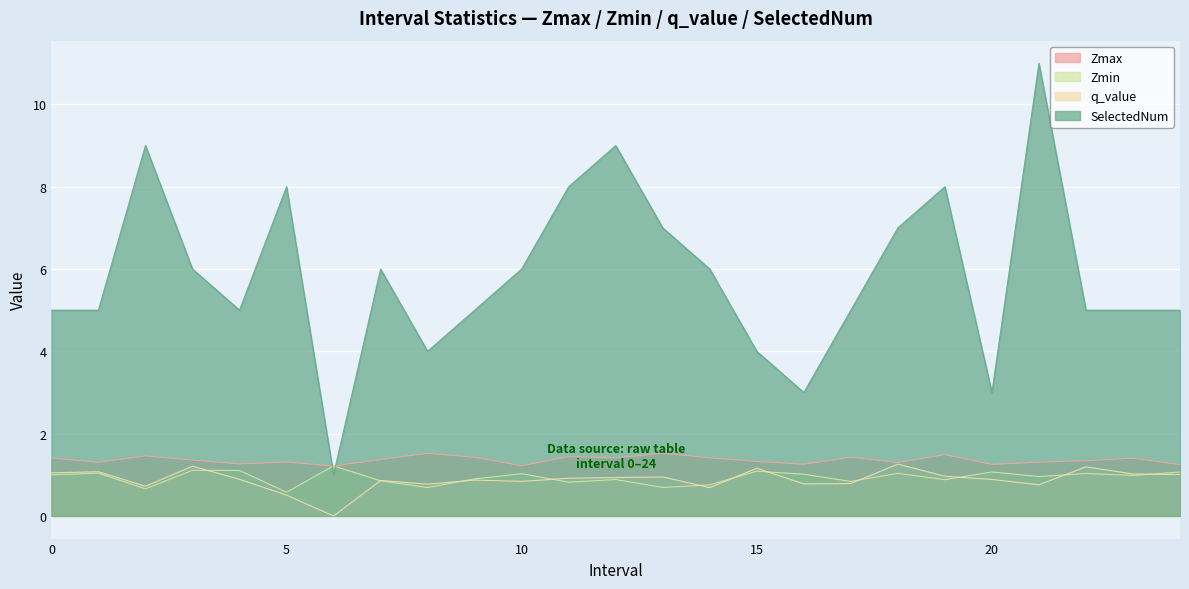

Which label corresponds to the largest value in the chart?

21